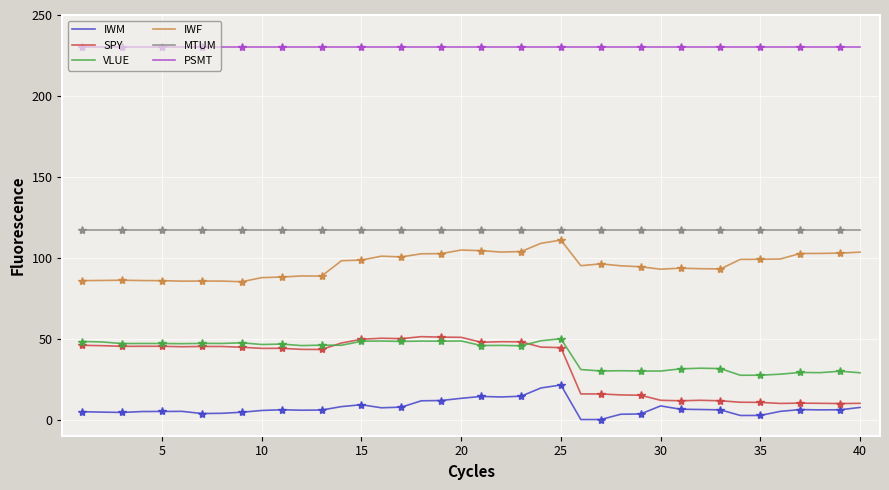

What is the maximum value for MTUM?

117.1